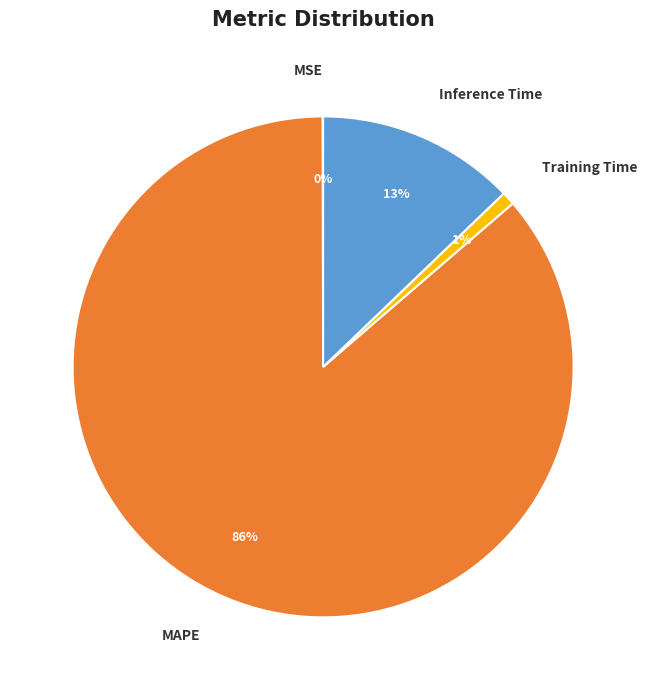

Is the sum of MAPE and Training Time greater than half?

Yes